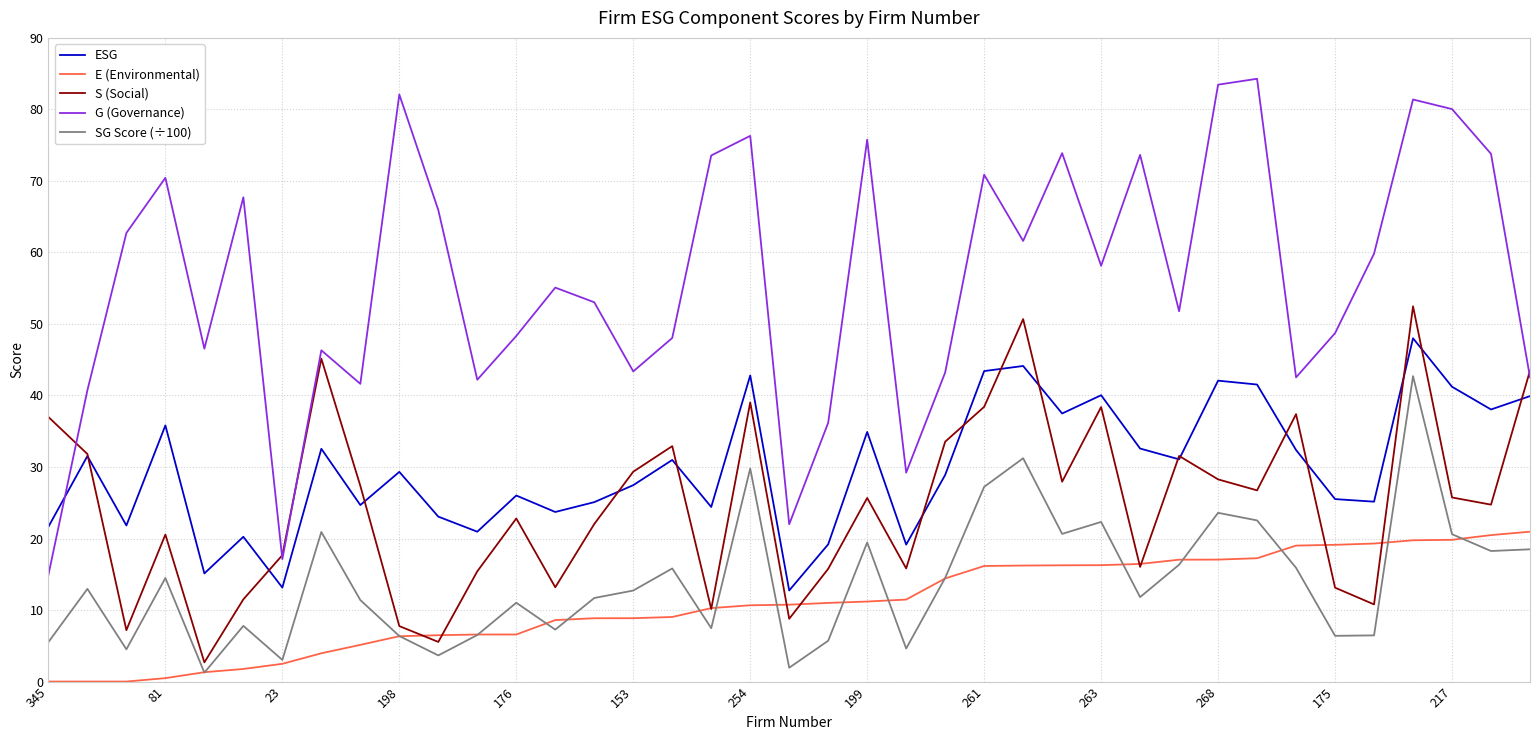

True or false: G (Governance) and SG Score (÷100) intersect in this chart.

False